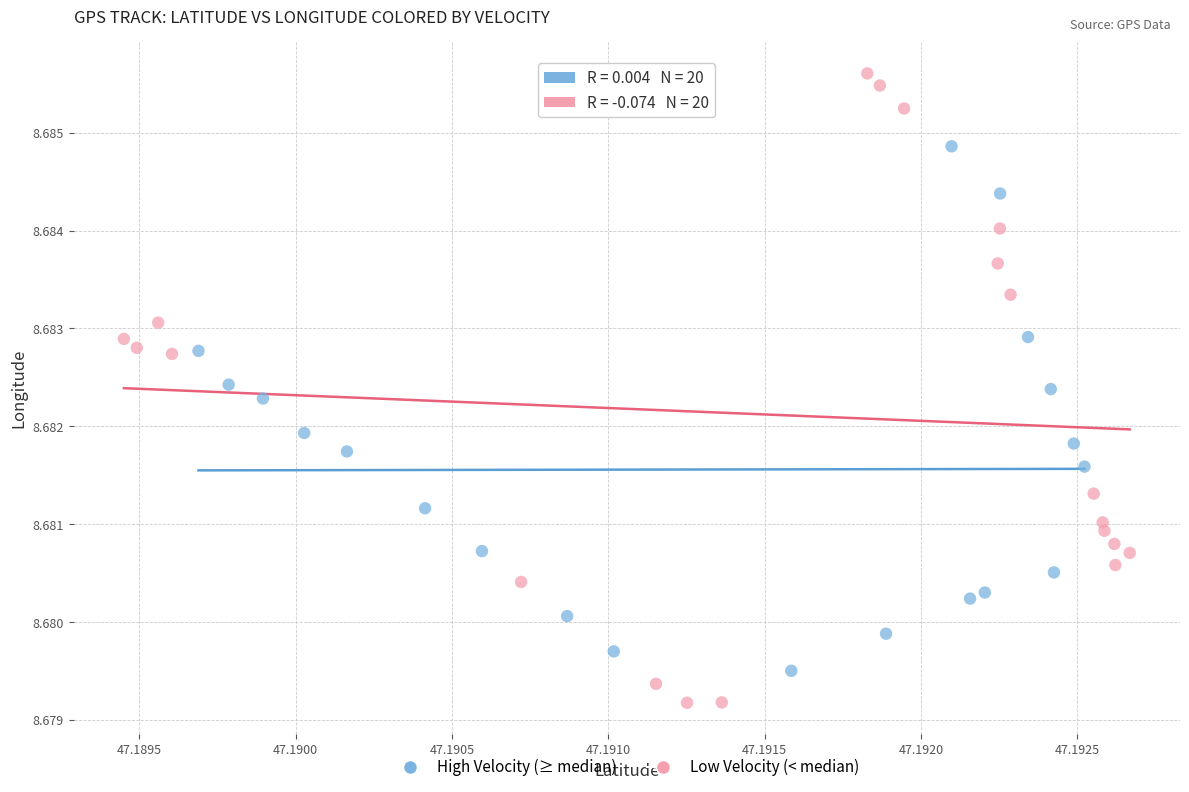

Which series reaches the minimum Y coordinate?

Low Velocity (< median)